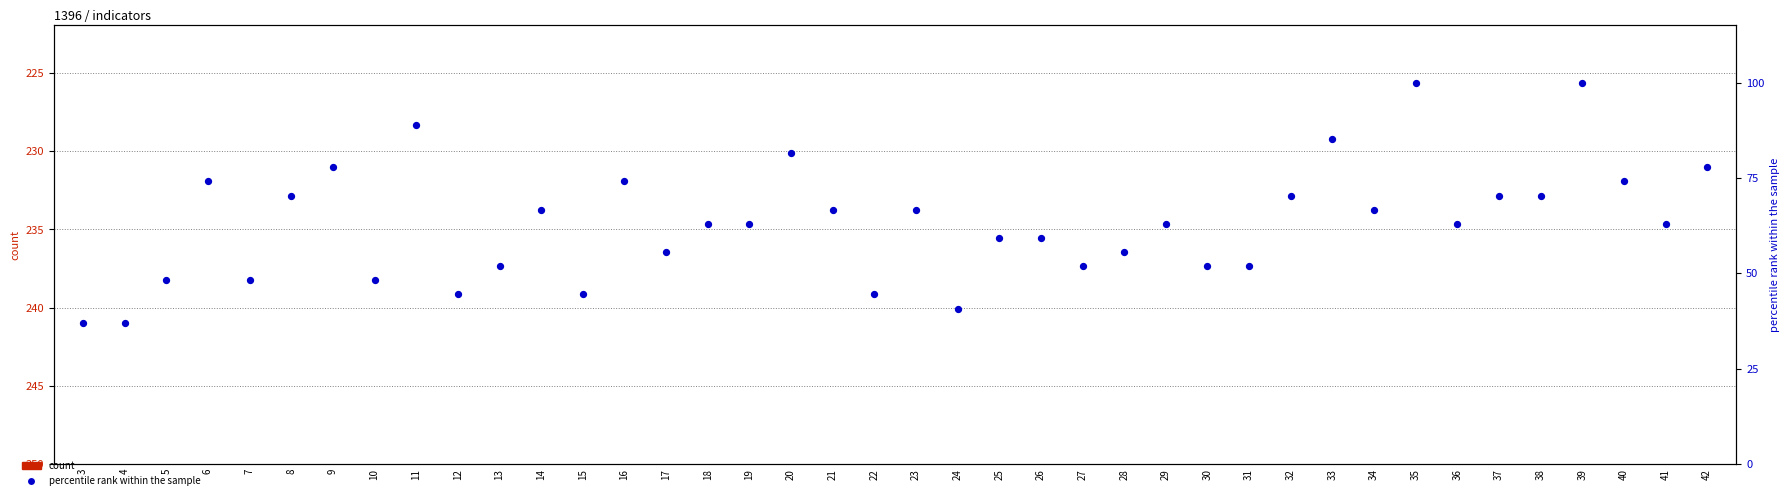

Which series reaches the minimum Y coordinate?

percentile rank within the sample